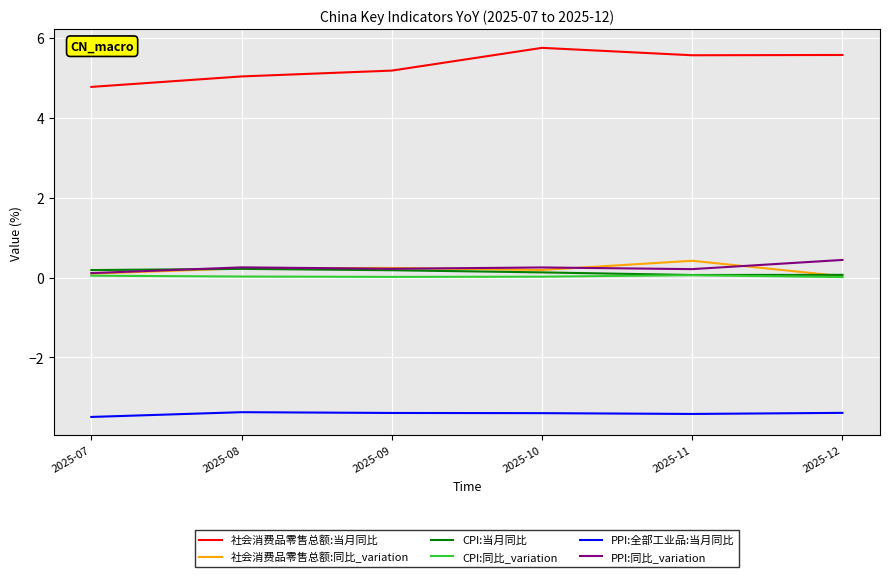

What is the maximum value shown in the chart?

5.7